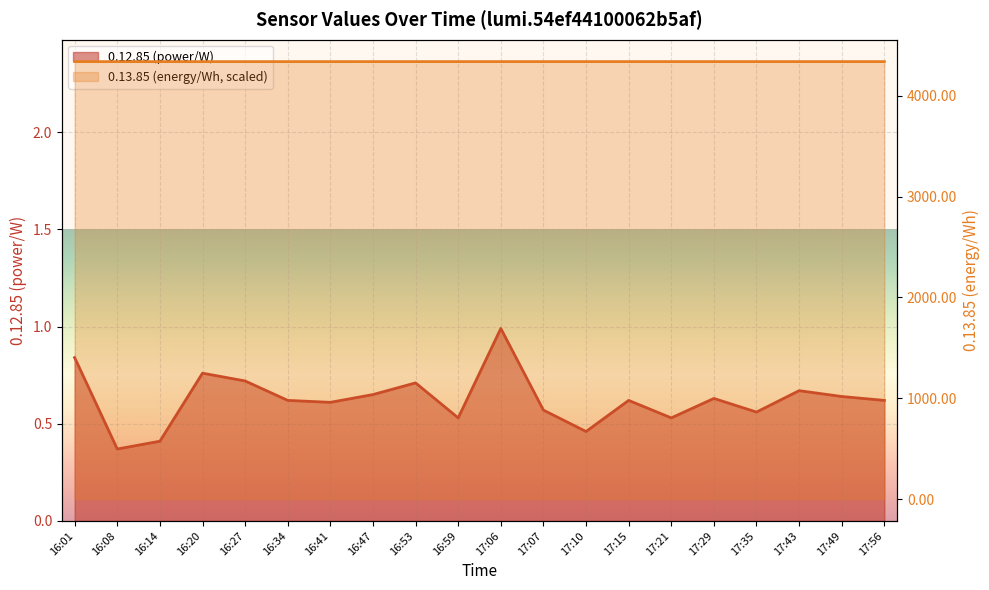

What value does the 0.13.85 (energy/Wh, scaled) series have at 16:53?

4337.8